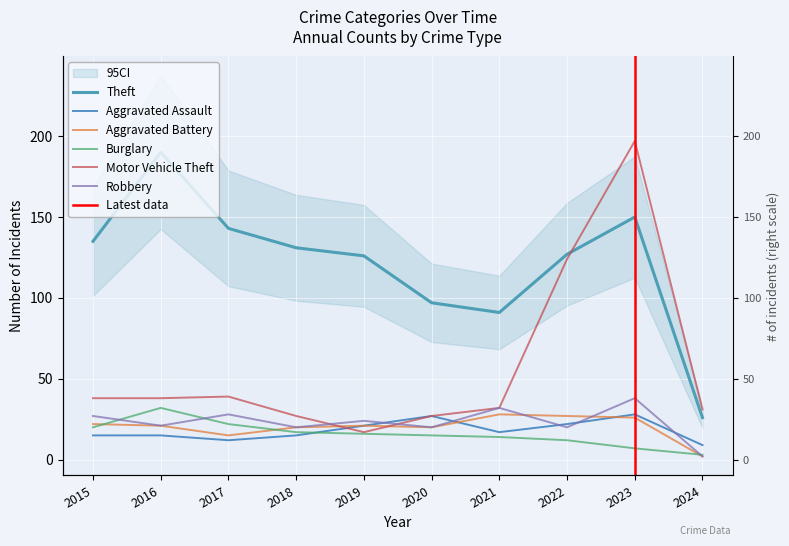

What is the value of the Aggravated Assault point at the 10th from the left?

9